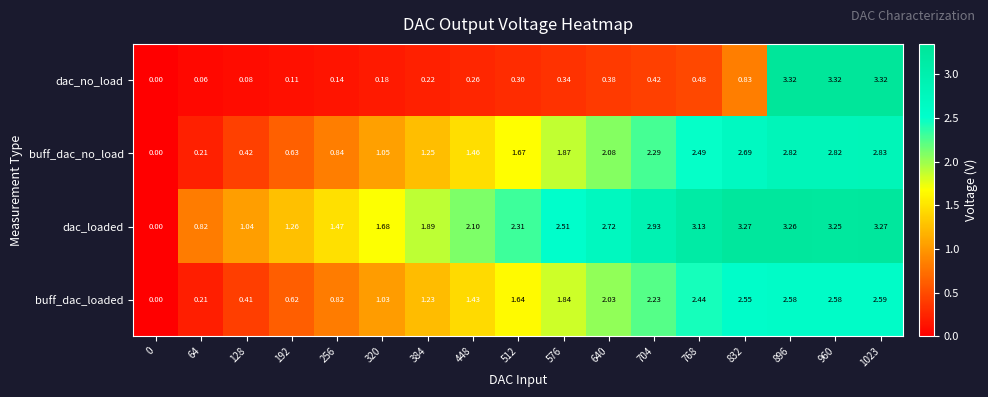

Rank the series by their maximum value, from lowest to highest.

buff_dac_loaded, buff_dac_no_load, dac_loaded, dac_no_load